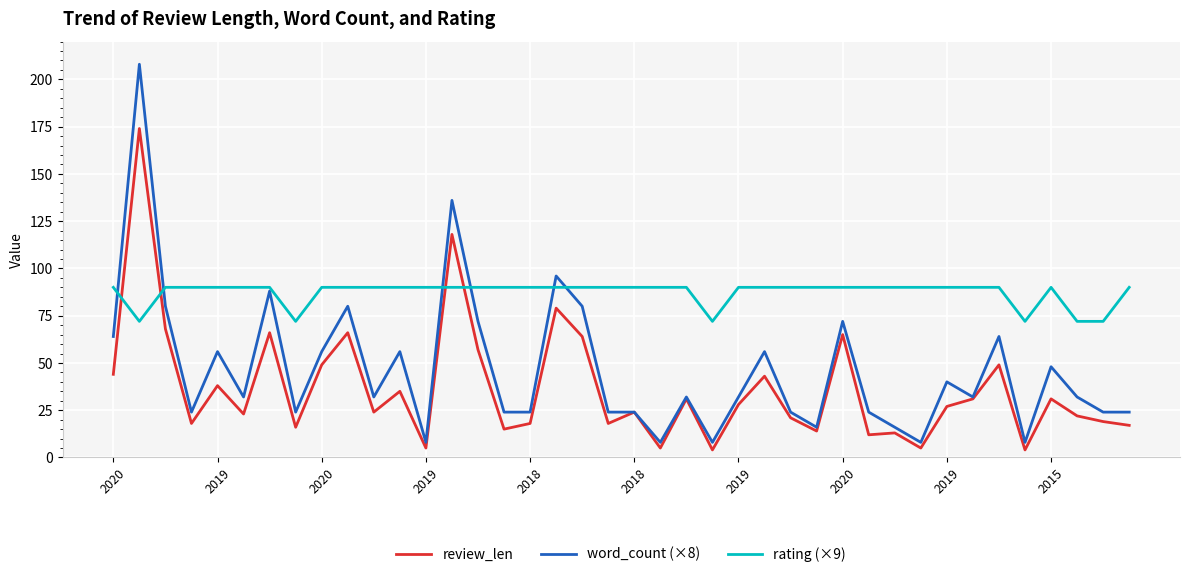

What is the maximum value for rating (×9)?

90